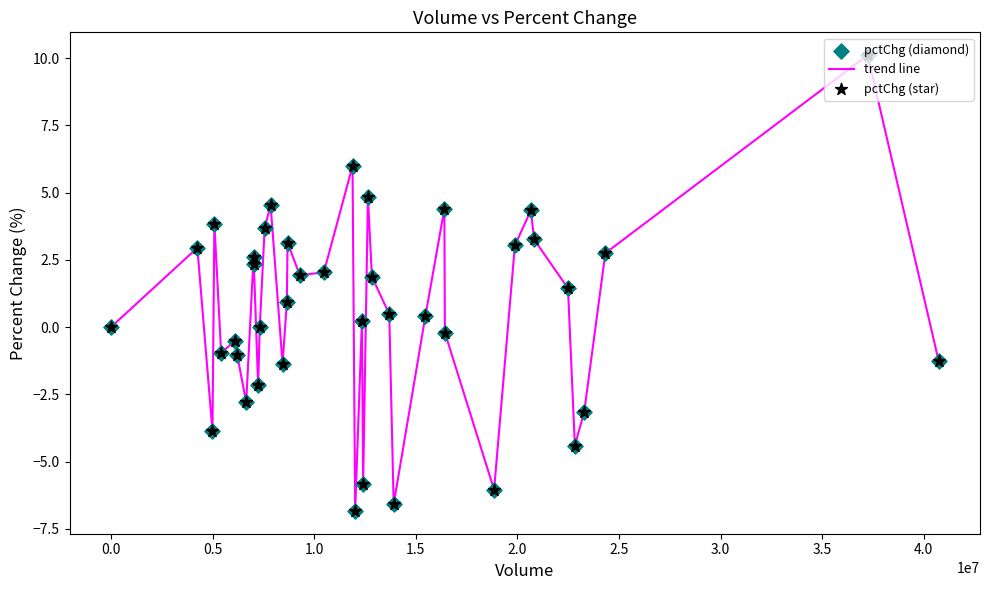

What is the smallest value displayed?

-6.8